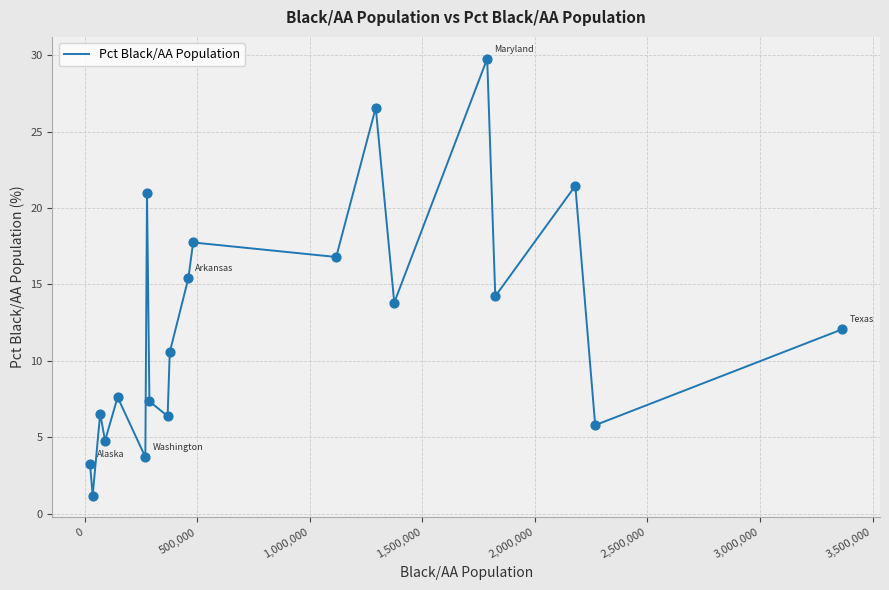

What is the maximum value shown in the chart?

29.8